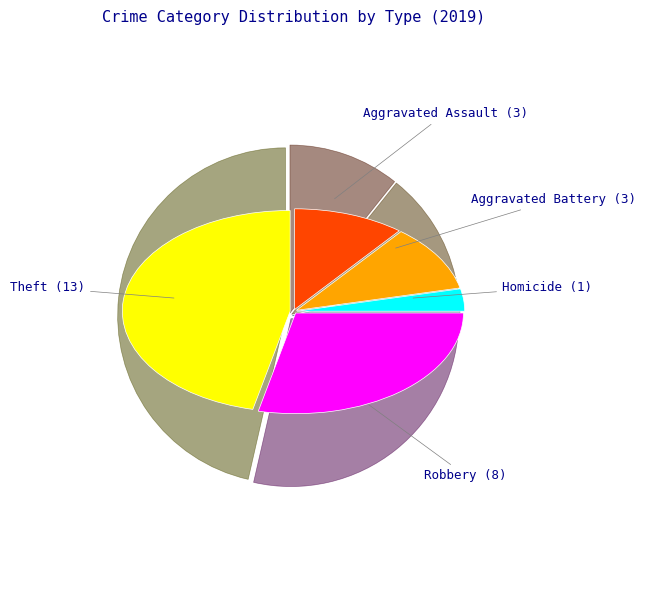

What is the smallest slice in the pie chart?

Homicide